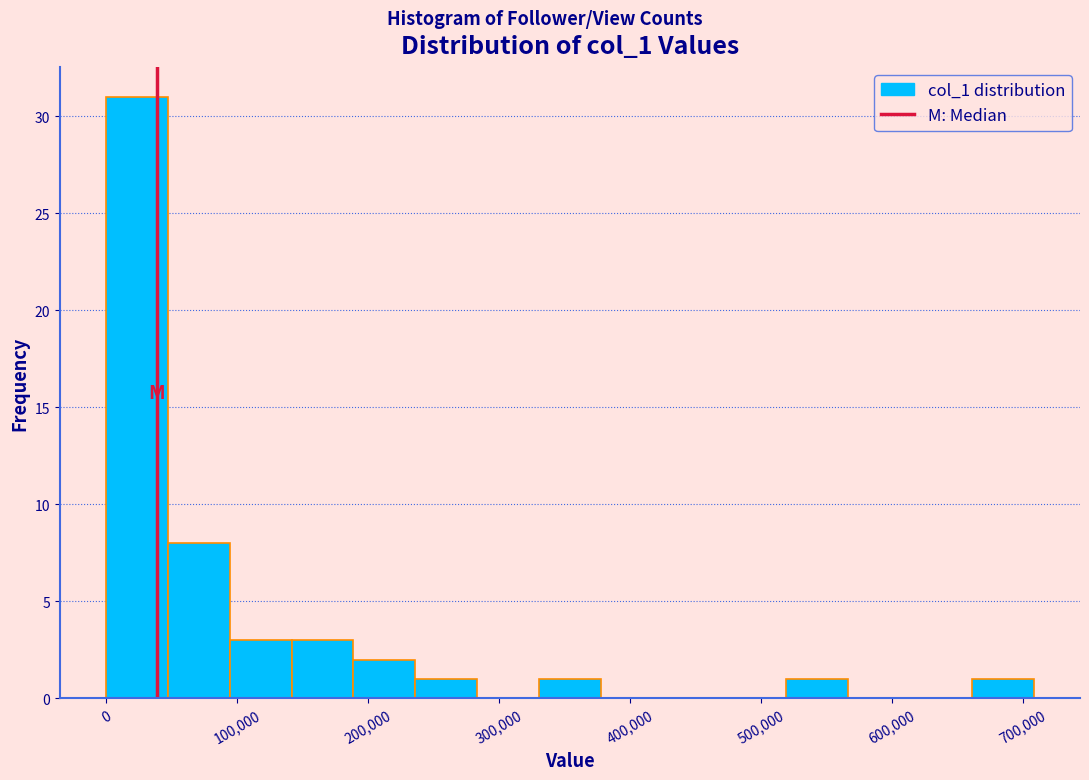

How tall is the bar that spans 140000 to 190000 on the x-axis? Neither the bar edges nor the heights are printed on the chart, so give them approximately, as read against the axes.

3